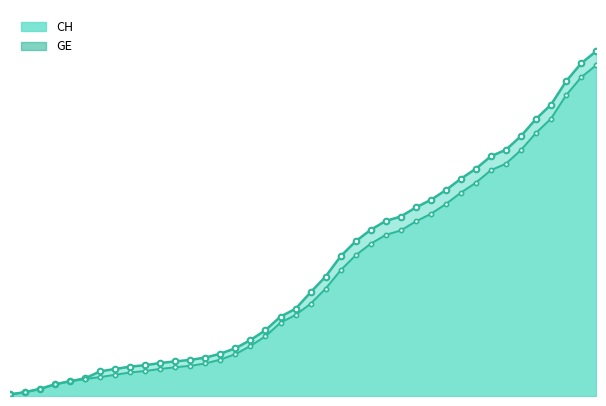

What is the label of the 13th point from the left?

2020-03-08